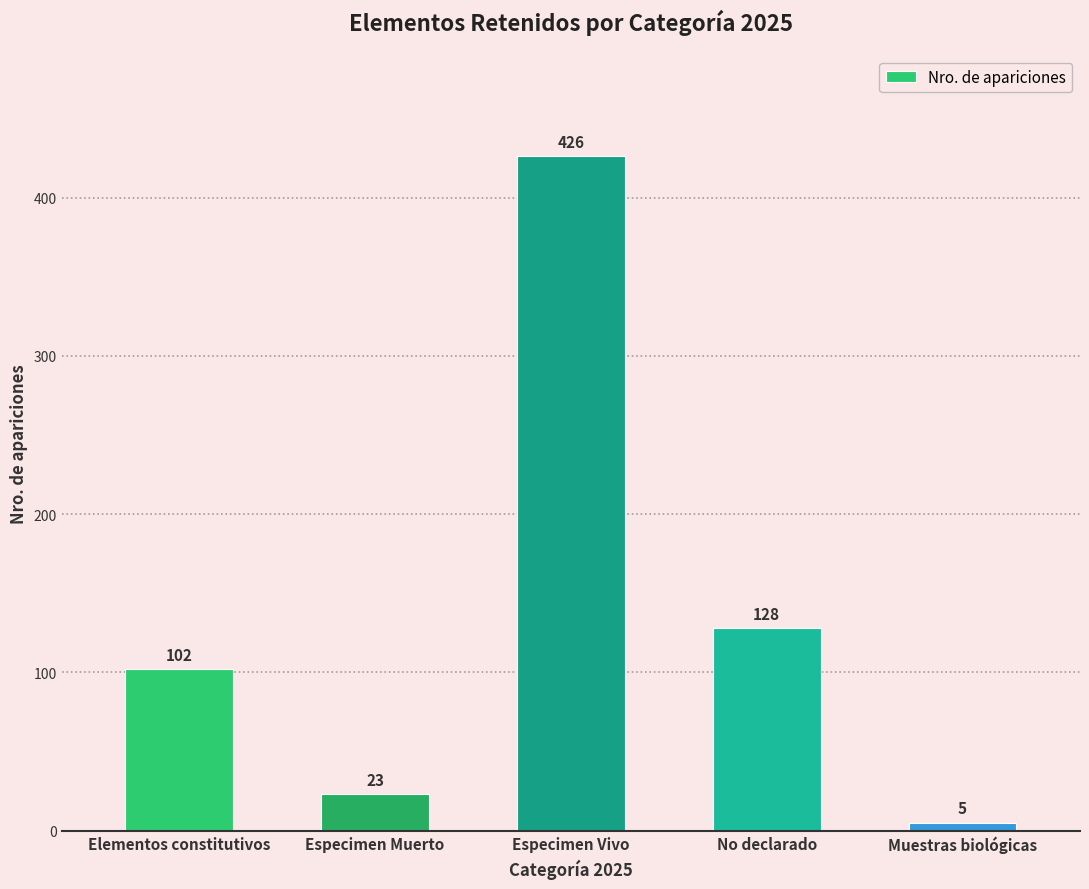

What is the value of the 5th bar from the left?

5